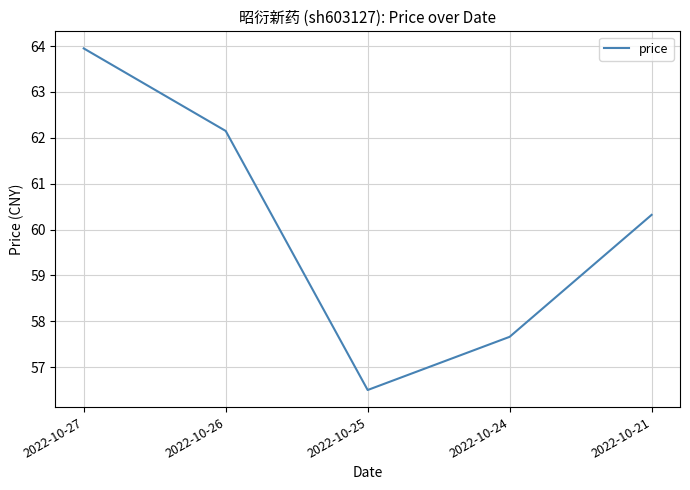

True or false: there are more than 1 points higher than both neighbors.

False